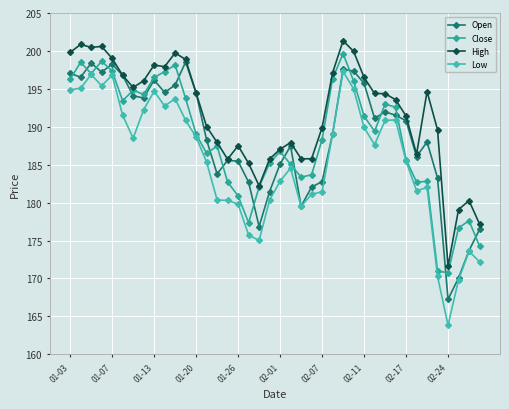

What is the difference between the maximum and minimum values in the Open series?

31.3